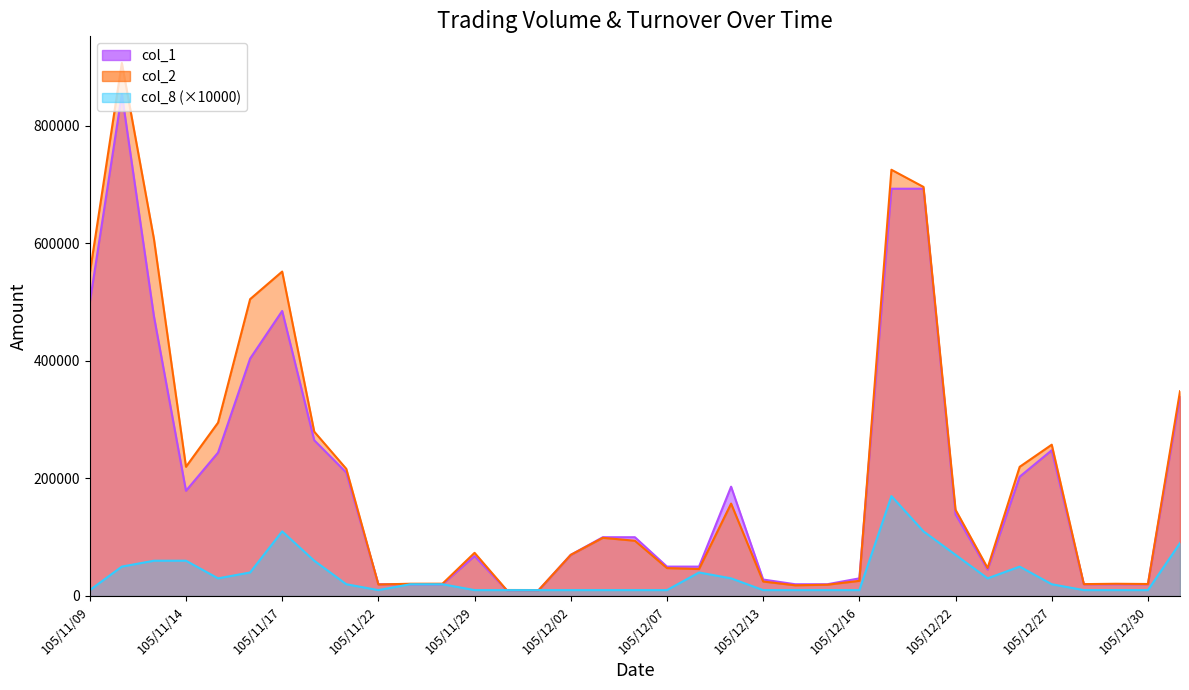

What is the approximate value of col_2 at 105/11/22?

19600